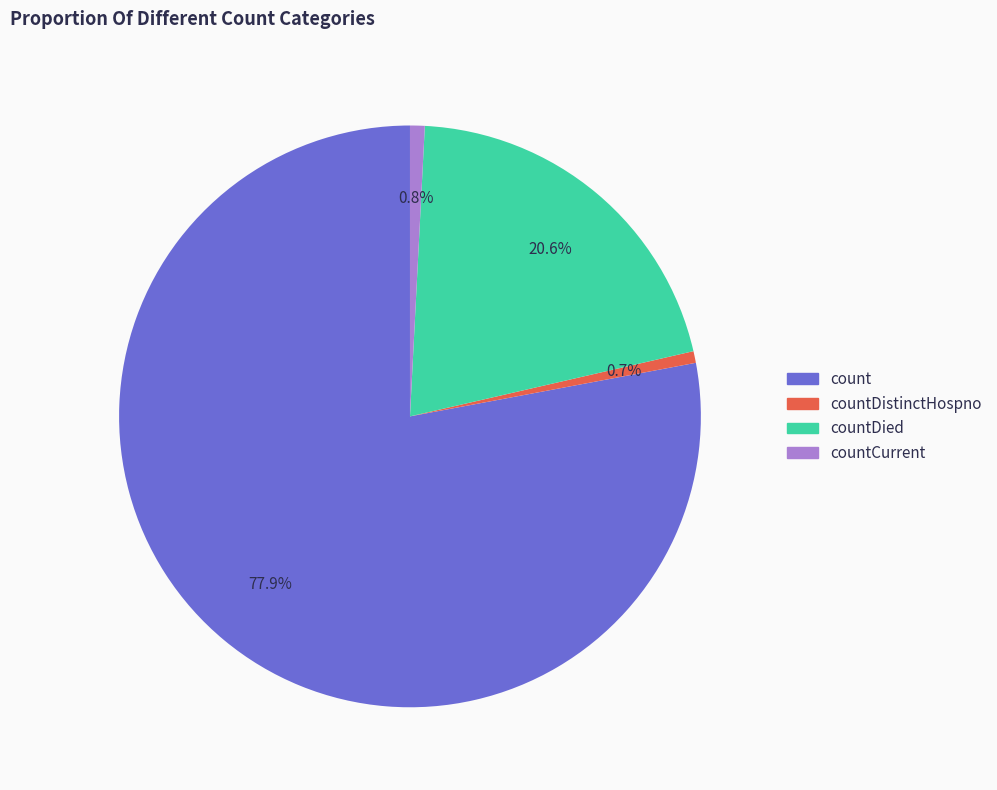

Is it true that countDied is 21% of the pie?

True